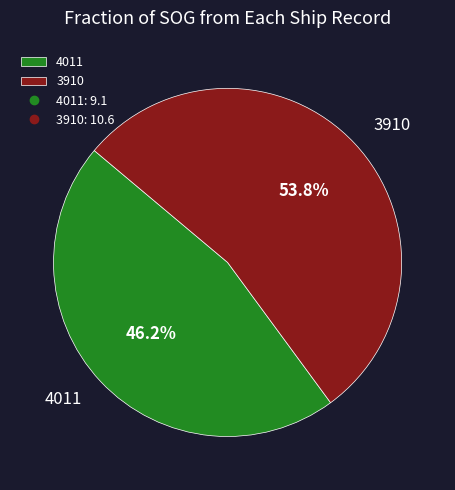

What portion of the pie excludes 4011?

53.8%